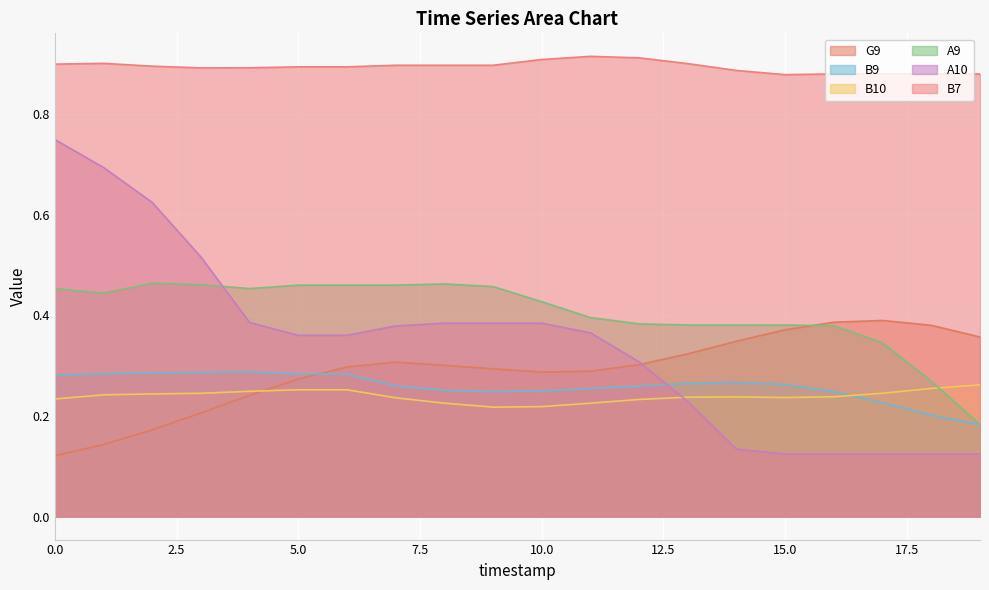

Rank the categories by A9 value from lowest to highest.

19, 18, 17, 16, 13, 14, 15, 12, 11, 10, 1, 4, 0, 9, 5, 6, 7, 3, 8, 2